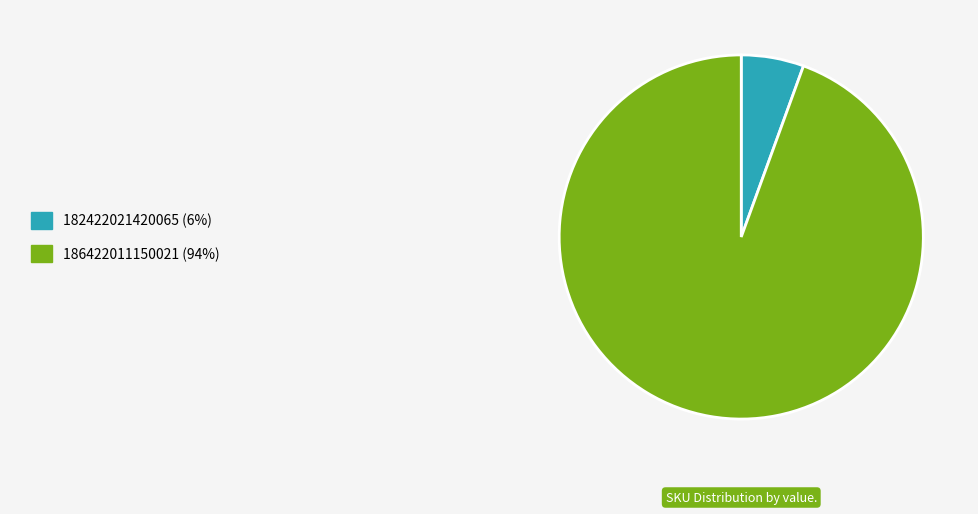

How many segments does this pie chart have?

2